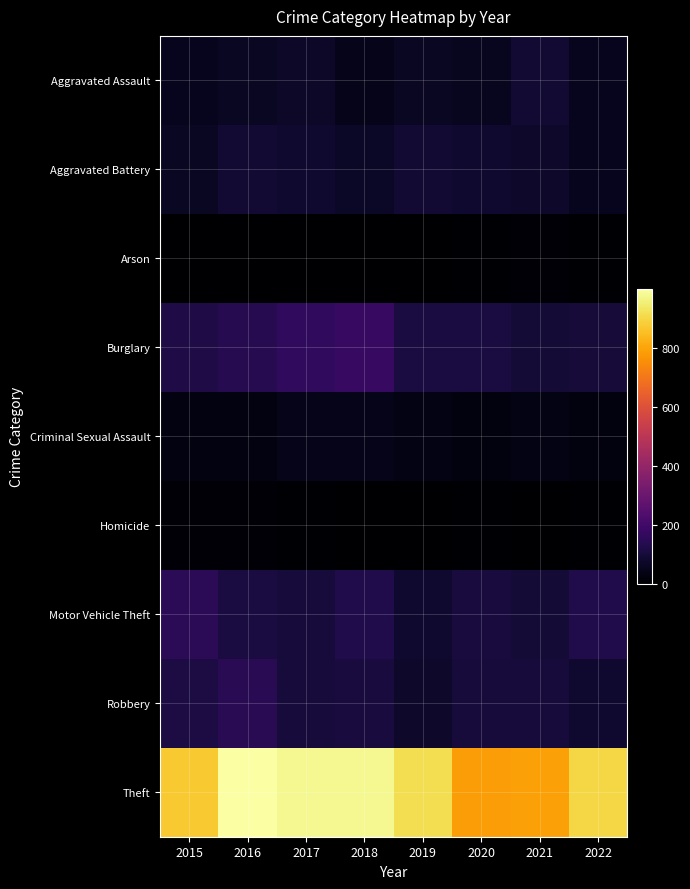

At which category does the chart reach its minimum across all series?

2019